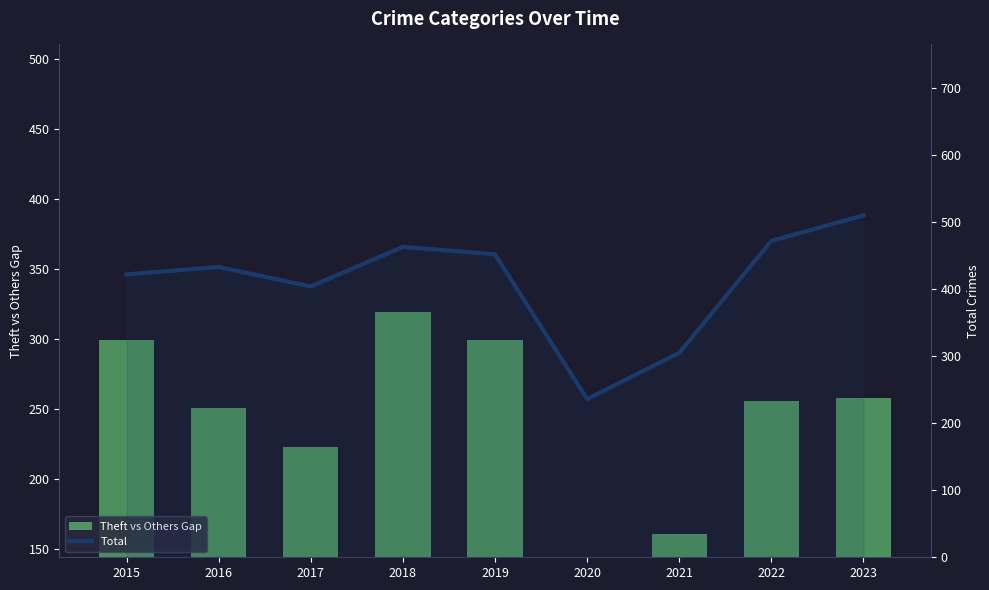

Which category has the lowest value across all series?

2020